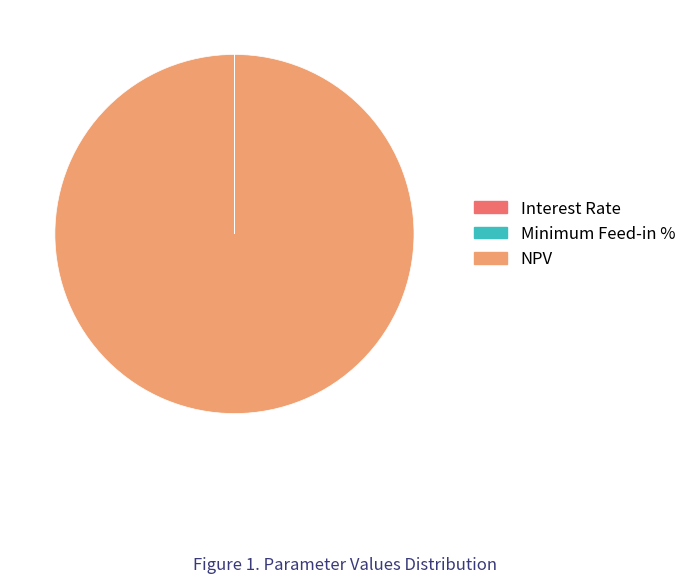

Is it true that NPV is 87% of the pie?

False